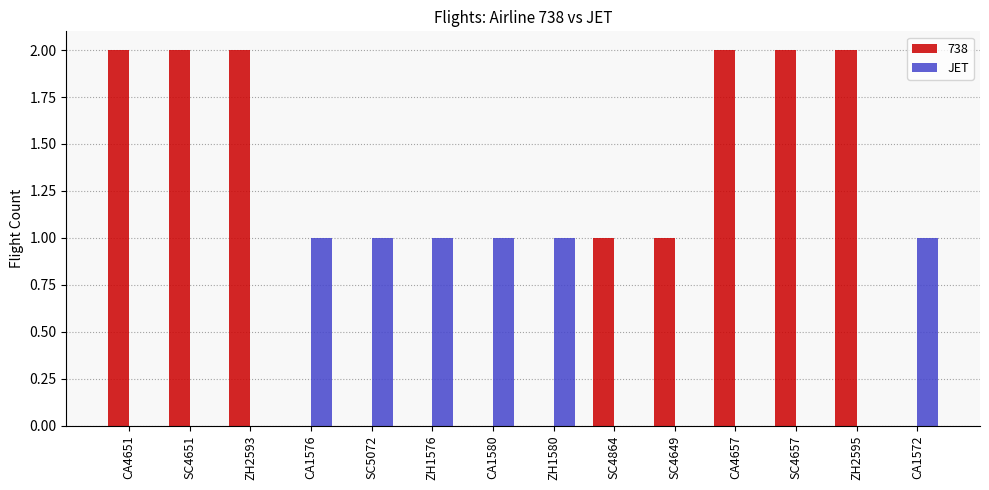

What is the sum of all JET values?

6